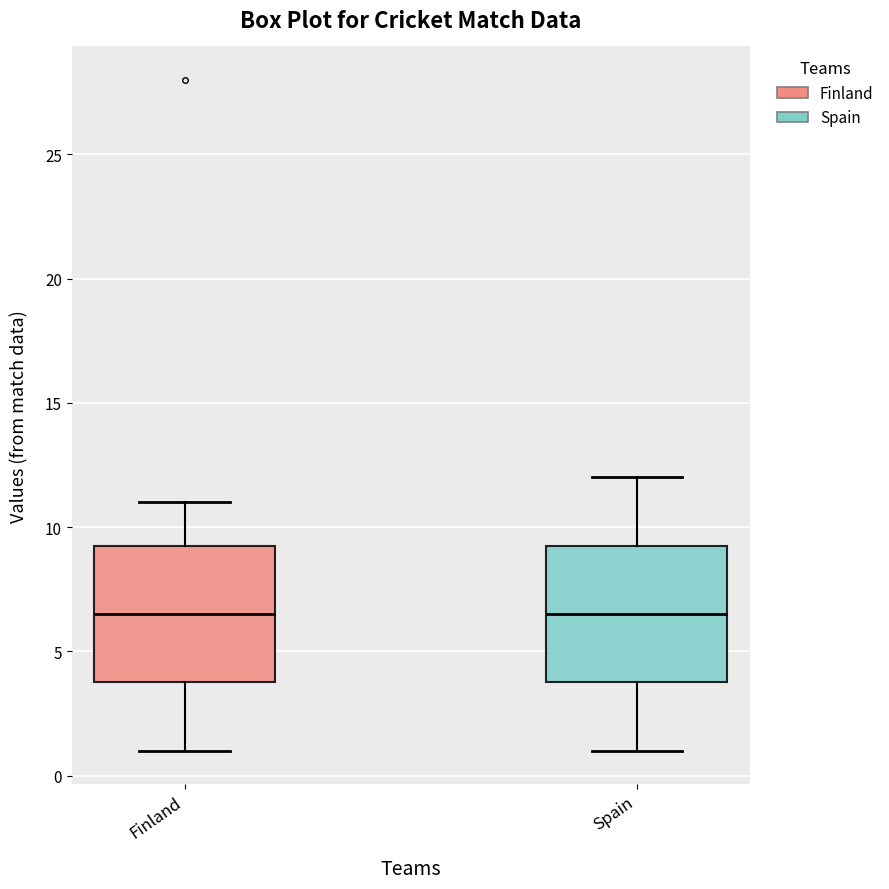

Where is the lower edge of the box for Spain on the y-axis? The values are not printed on the chart, so give them approximately, as read against the axis.

4.0